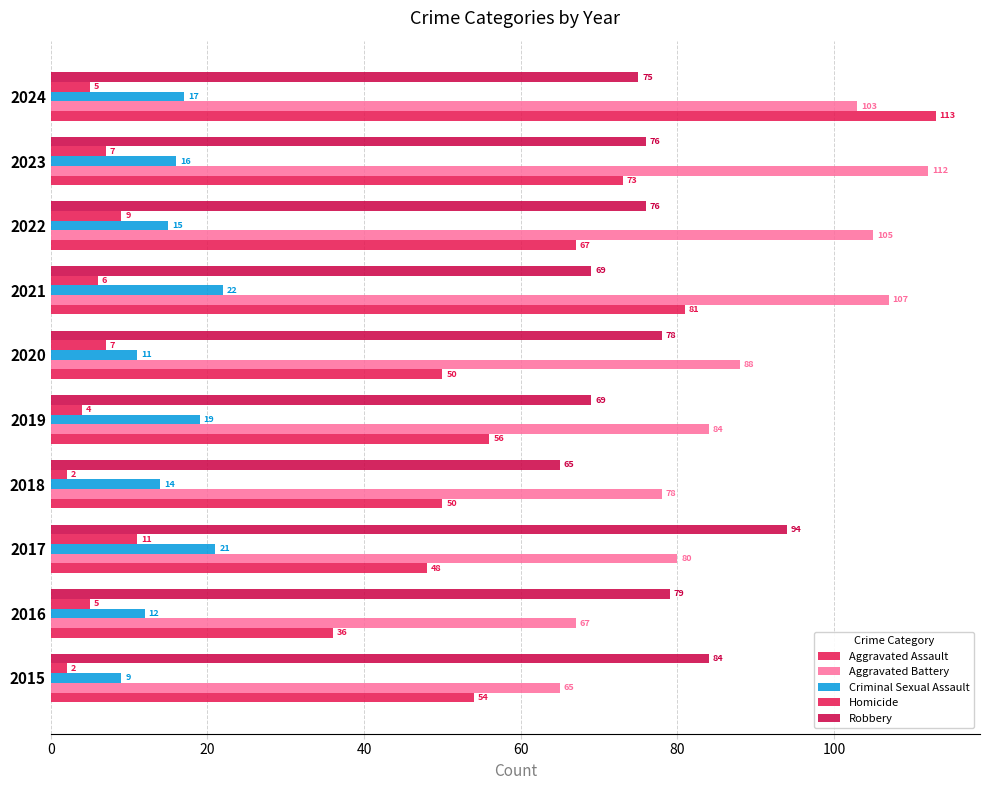

What is the sum of all Aggravated Assault values?

628